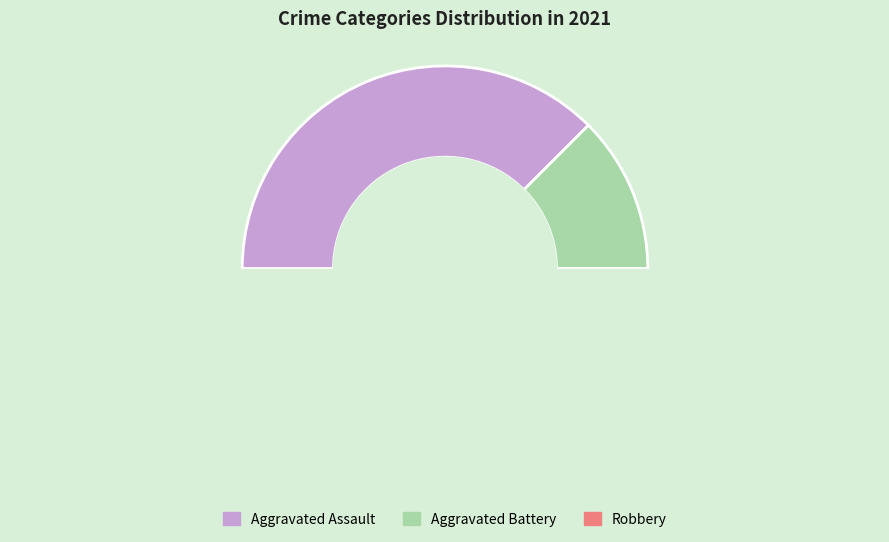

Is it true that Aggravated Assault is 46% of the pie?

False